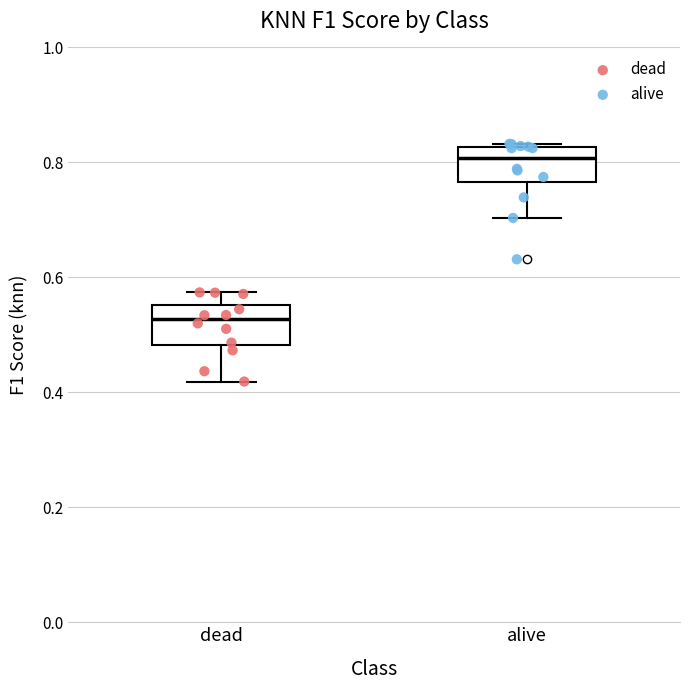

Where does the upper whisker of the box for dead end on the y-axis? The values are not printed on the chart, so give them approximately, as read against the axis.

0.58